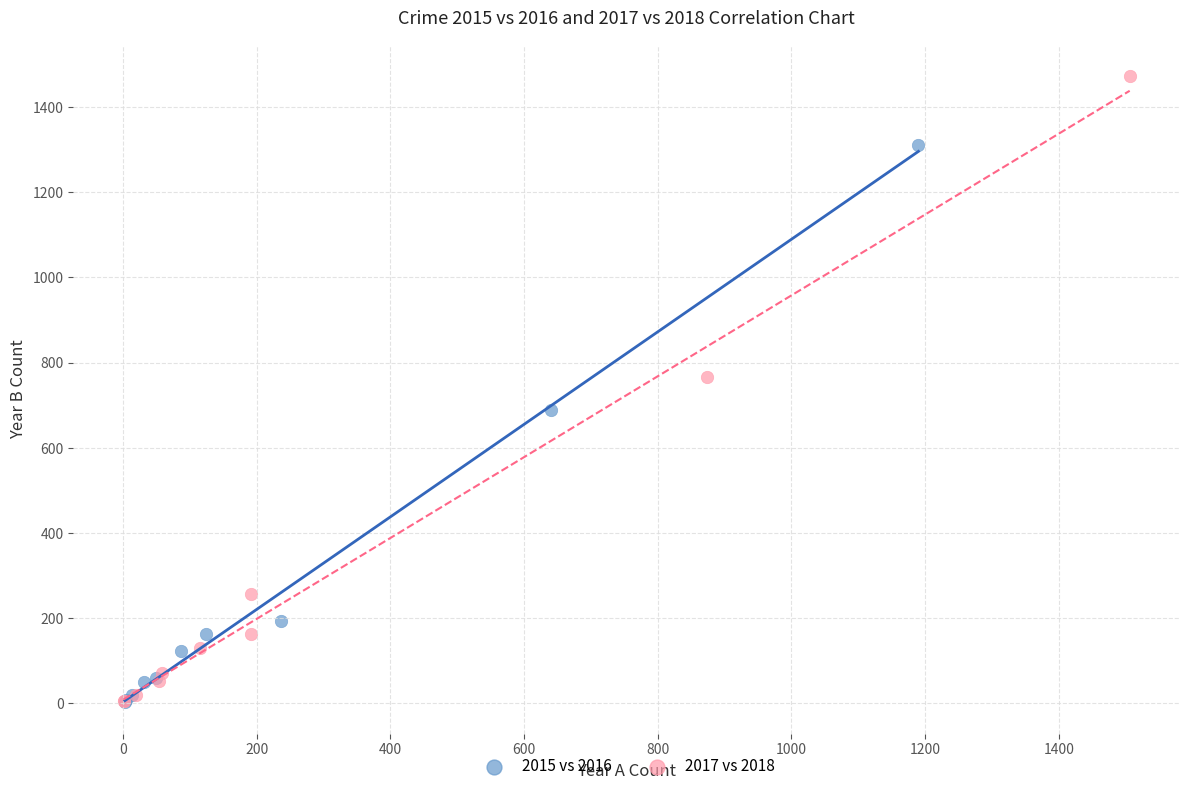

Which series contains the highest Y value?

2017 vs 2018